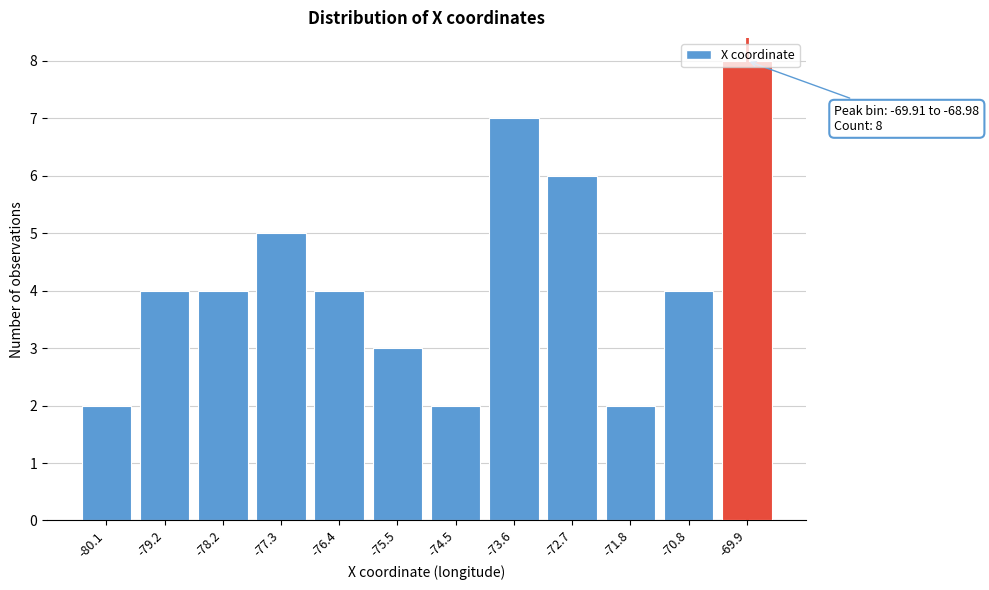

The chart shows a value of 8 at -69.9. True or false?

True